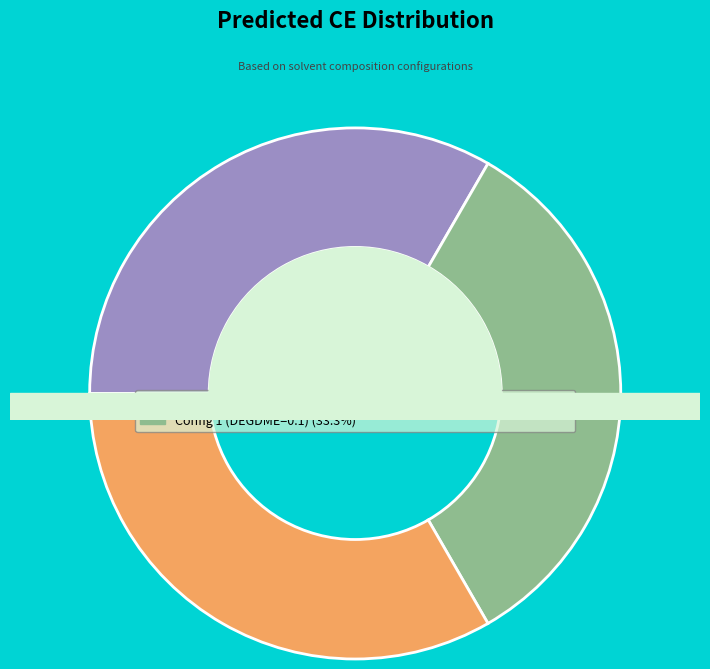

What percentage is the Row 0 (DME=0.6, THP=0.1, DOL=0.3) slice, to the nearest percent?

33%